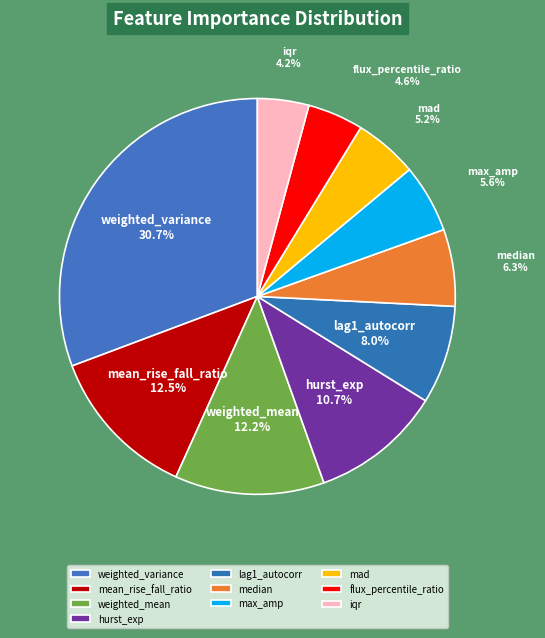

To the nearest percent, what portion does mad represent?

5%